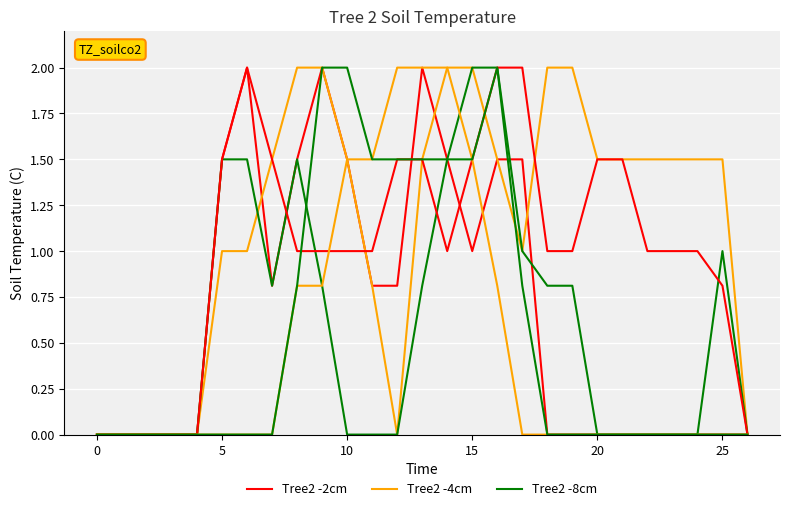

True or false: Tree2 -8cm has a value of 0.0 at 26.

True